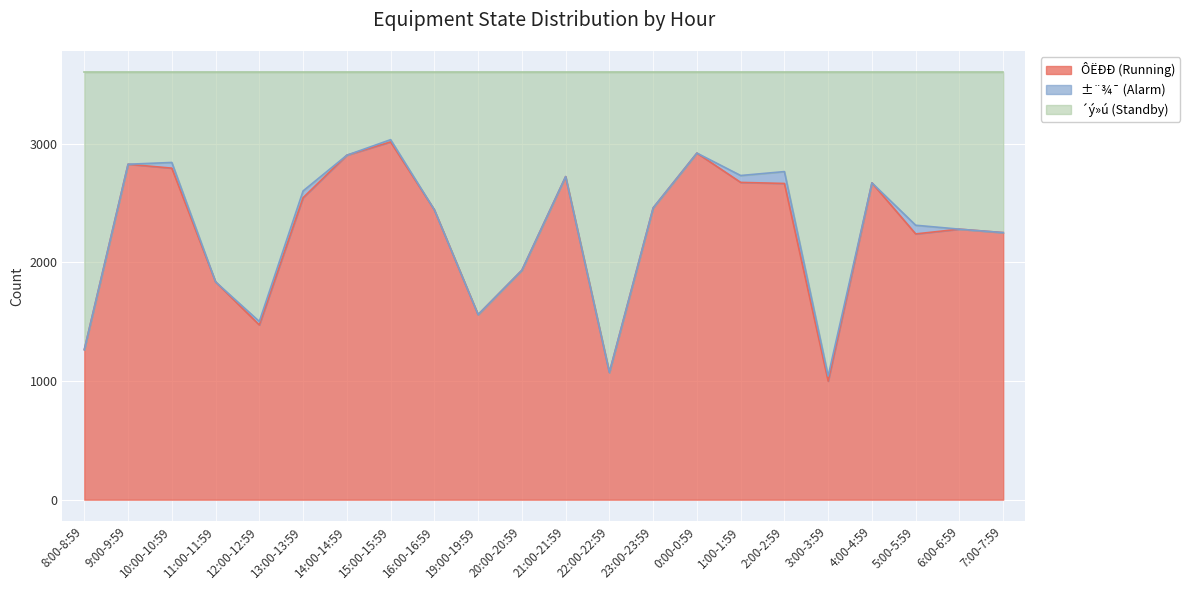

The value of ÔËÐÐ (Running) at 22:00-22:59 is 1072. True or false?

True